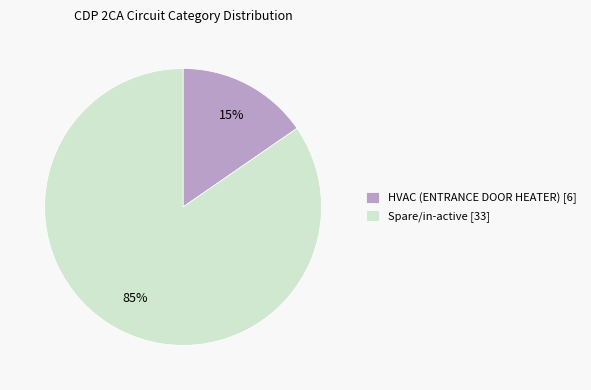

Is it true that HVAC (ENTRANCE DOOR HEATER) is 15% of the pie?

True